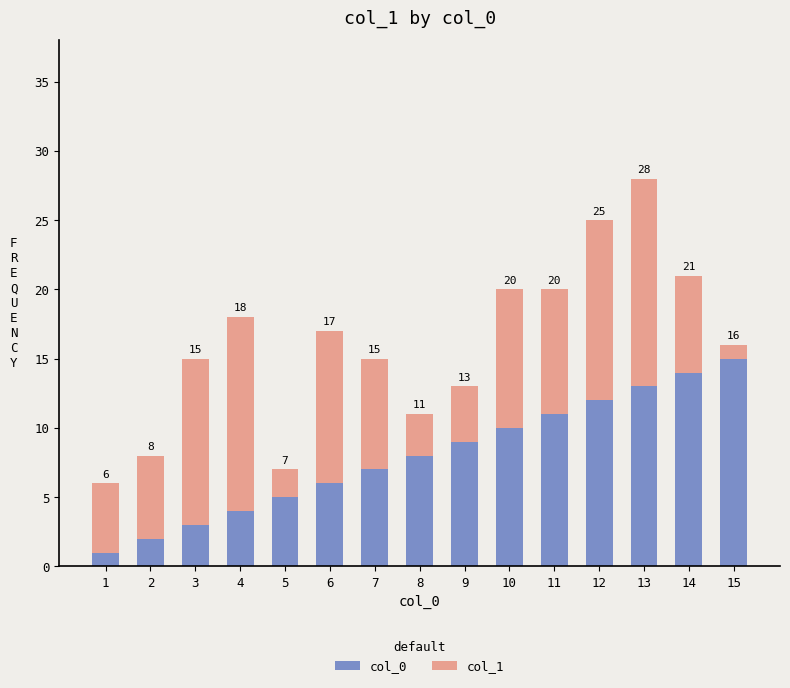

What are all the series names shown in the legend?

col_0, col_1